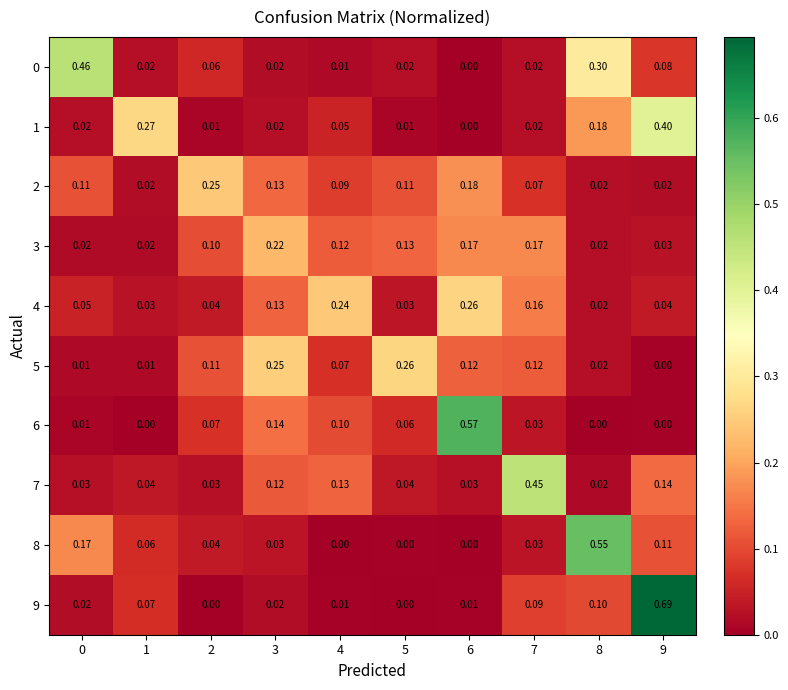

Is the value of 7 at 9 greater than the value of 9 at 7?

Yes